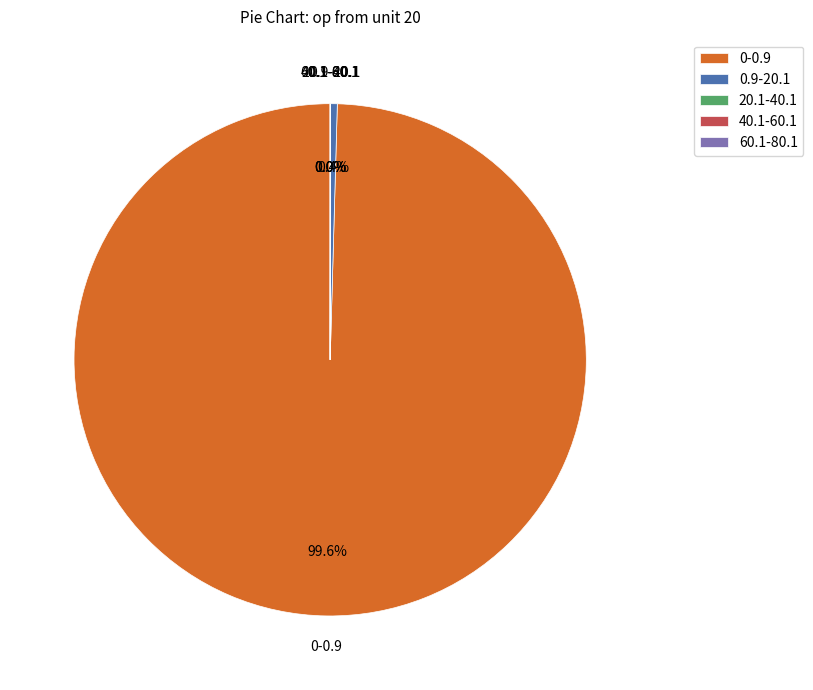

Which slice is the largest?

0-0.9